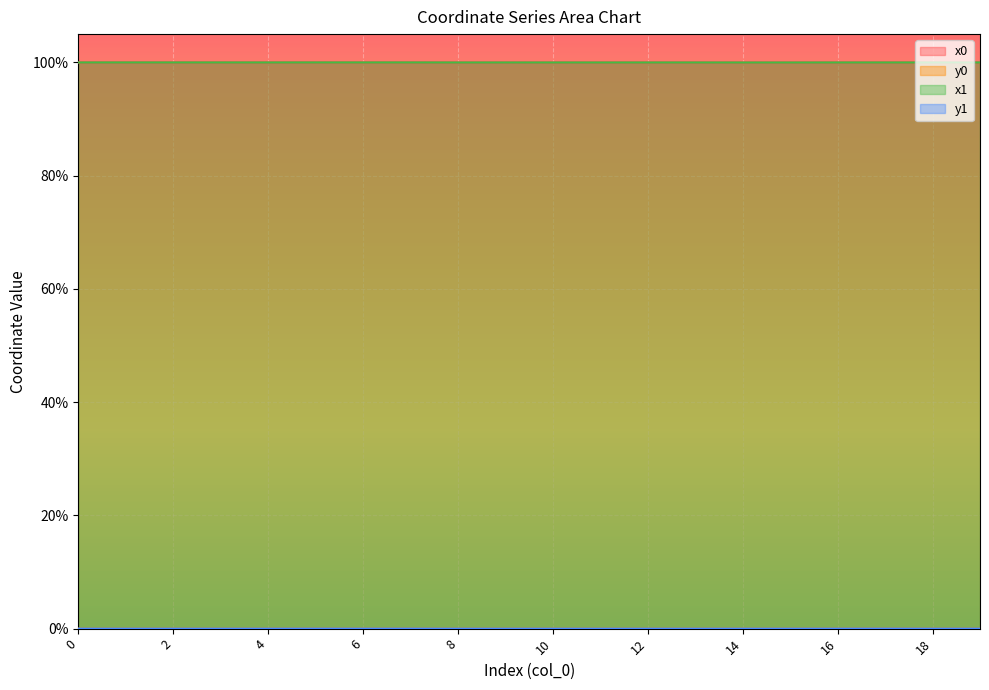

Reading left to right, transcribe all the data shown in this chart.

x0: 0=1.0	1=1.0	2=1.0	3=1.0	4=1.0	5=1.0	6=1.0	7=1.0	8=1.0	9=1.0	10=1.0	11=1.0	12=1.0	13=1.0	14=1.0	15=1.0	16=1.0	17=1.0	18=1.0	19=1.0
y0: 0=0.0	1=0.0	2=0.0	3=0.0	4=0.0	5=0.0	6=0.0	7=0.0	8=0.0	9=0.0	10=0.0	11=0.0	12=0.0	13=0.0	14=0.0	15=0.0	16=0.0	17=0.0	18=0.0	19=0.0
x1: 0=1.0	1=1.0	2=1.0	3=1.0	4=1.0	5=1.0	6=1.0	7=1.0	8=1.0	9=1.0	10=1.0	11=1.0	12=1.0	13=1.0	14=1.0	15=1.0	16=1.0	17=1.0	18=1.0	19=1.0
y1: 0=0.0	1=0.0	2=0.0	3=0.0	4=0.0	5=0.0	6=0.0	7=0.0	8=0.0	9=0.0	10=0.0	11=0.0	12=0.0	13=0.0	14=0.0	15=0.0	16=0.0	17=0.0	18=0.0	19=0.0